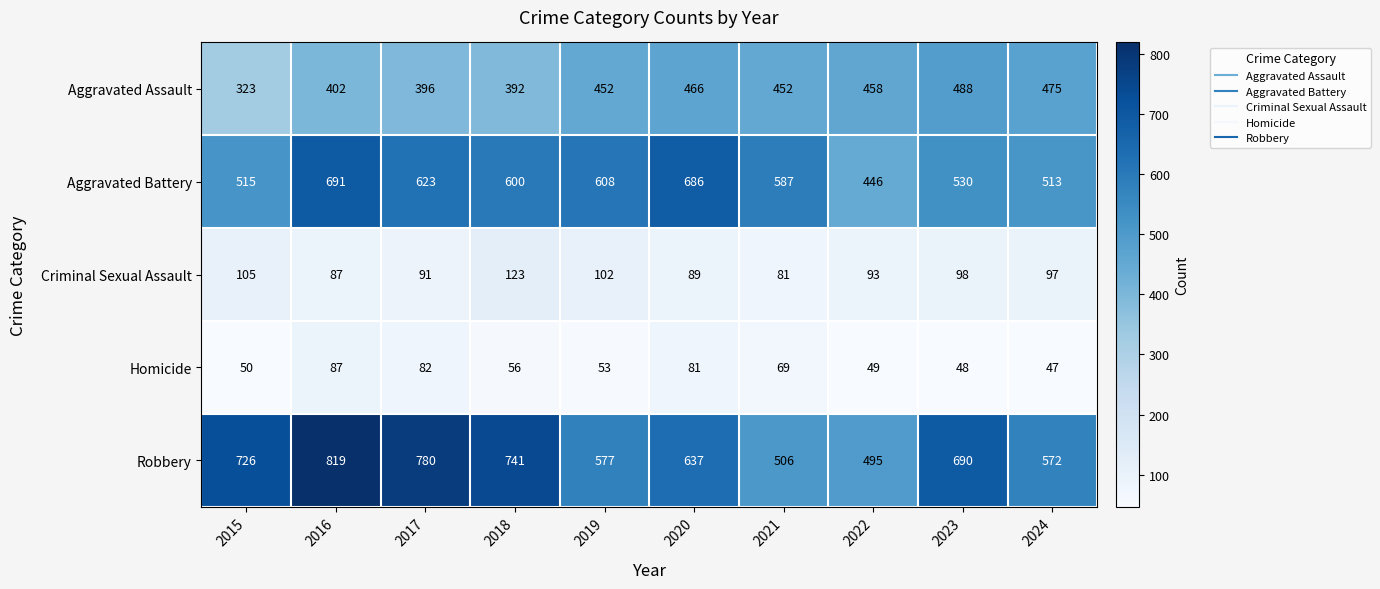

Where is Homicide nearest to the value 67?

2021